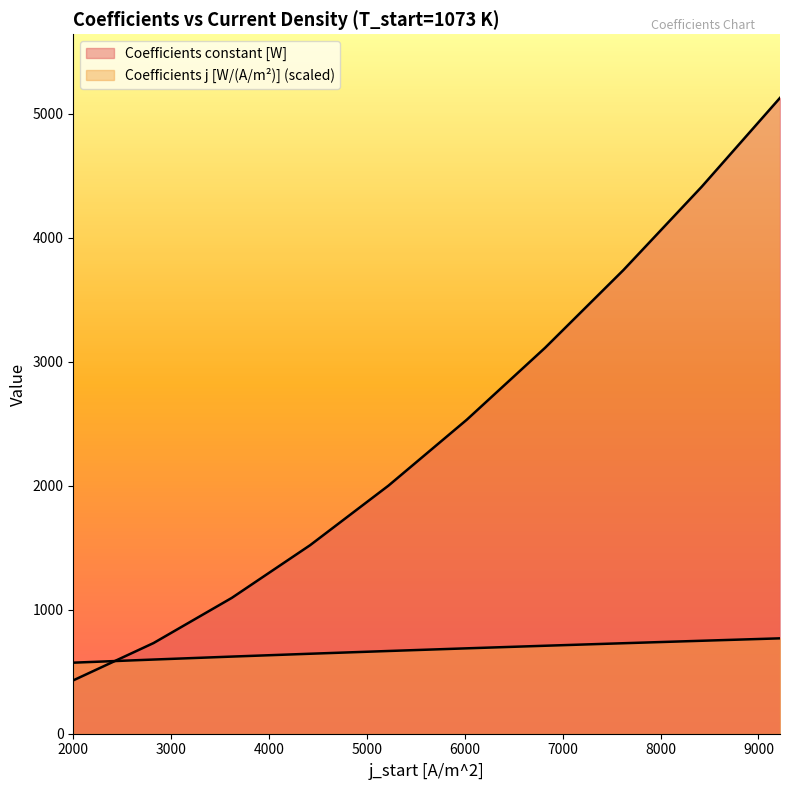

How many data points in Coefficients j [W/(A/m^2)] are above 688?

5